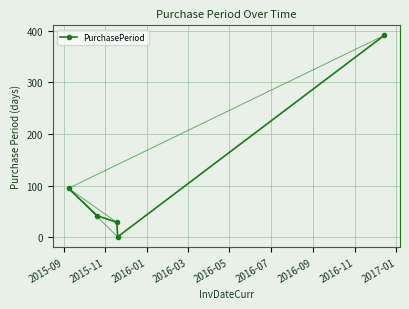

The chart shows a value of 128 at 2016-12-14. True or false?

False